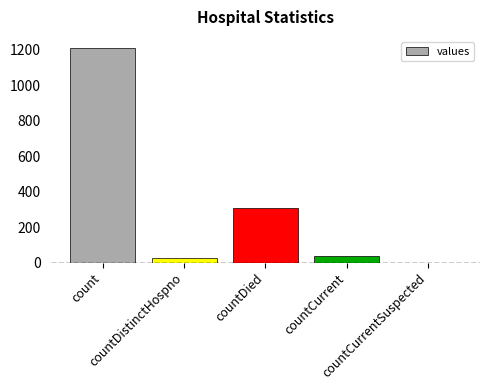

Reading left to right, list all the values displayed in this chart.

1213	27	310	37	0